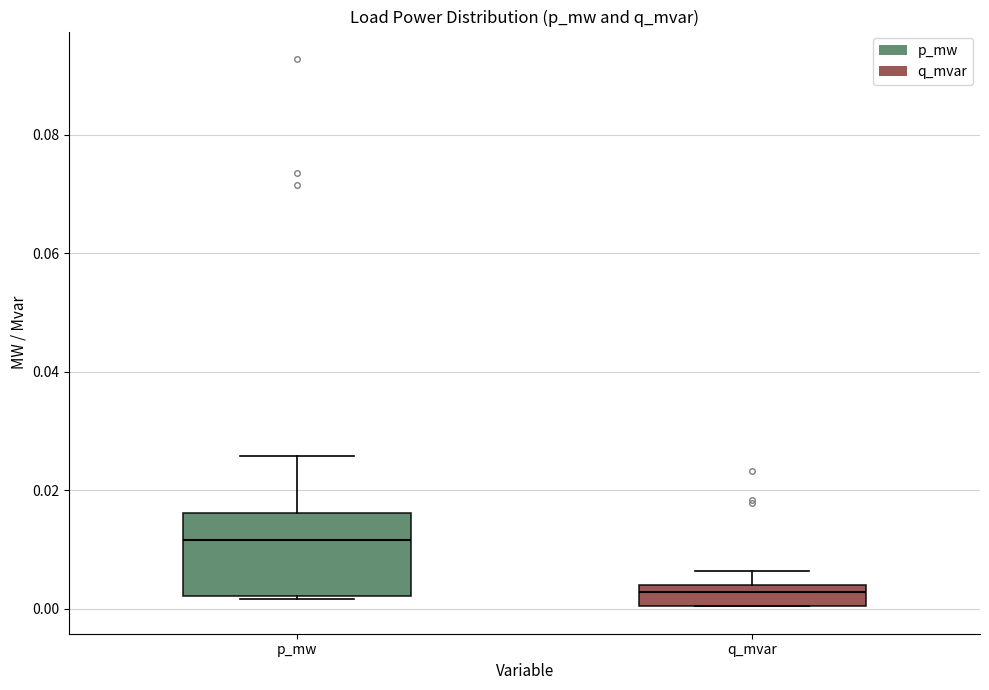

Reading left to right, transcribe this box plot: for each box, give where its median line is, the range the box spans, and where its two whiskers end, as read against the y-axis. The values are not printed on the chart, so give them approximately, as read against the axis.

p_mw: median 0.012, box 0.002 to 0.016, whiskers 0.002 to 0.026
q_mvar: median 0.002, box 0.000 to 0.004, whiskers 0.000 to 0.006